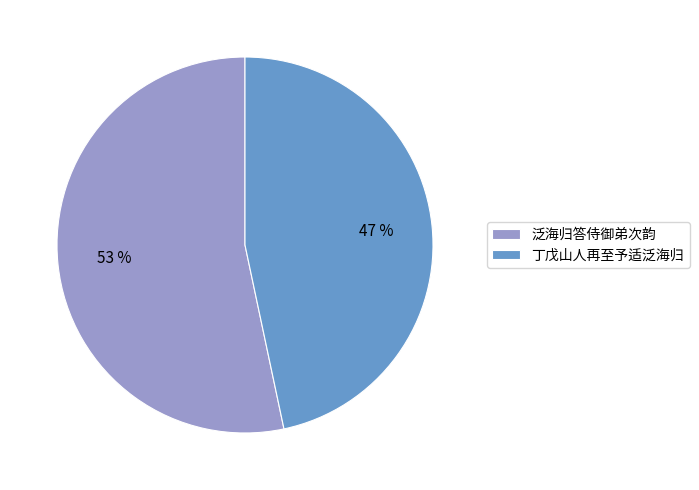

Count the number of slices in the pie.

2